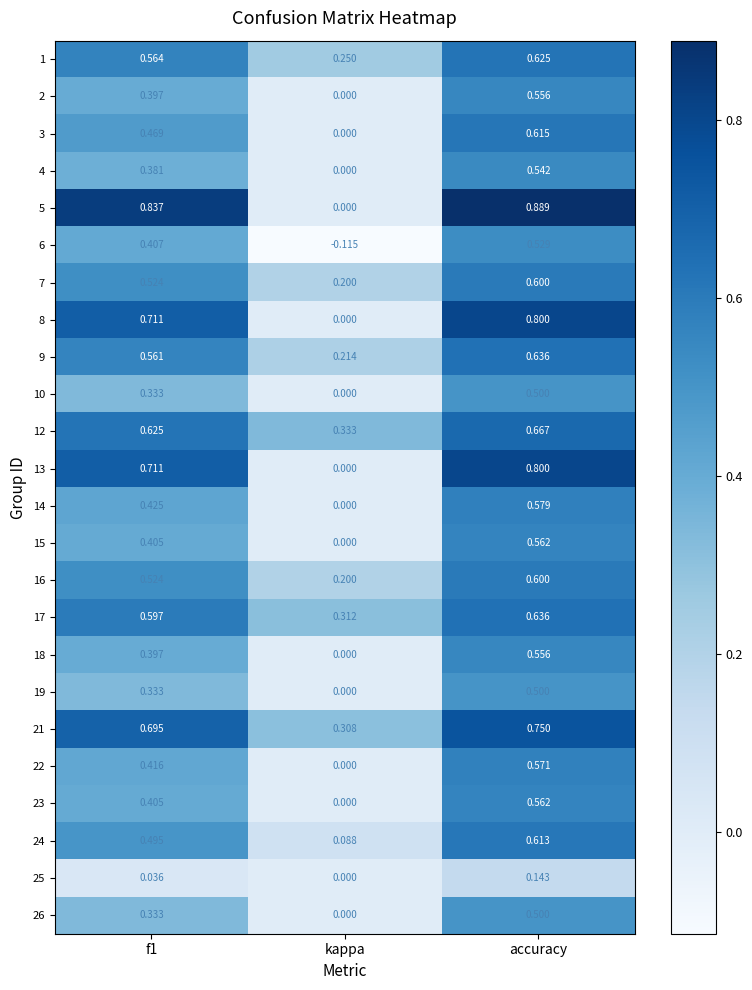

At which label is 3 closest to 0?

kappa